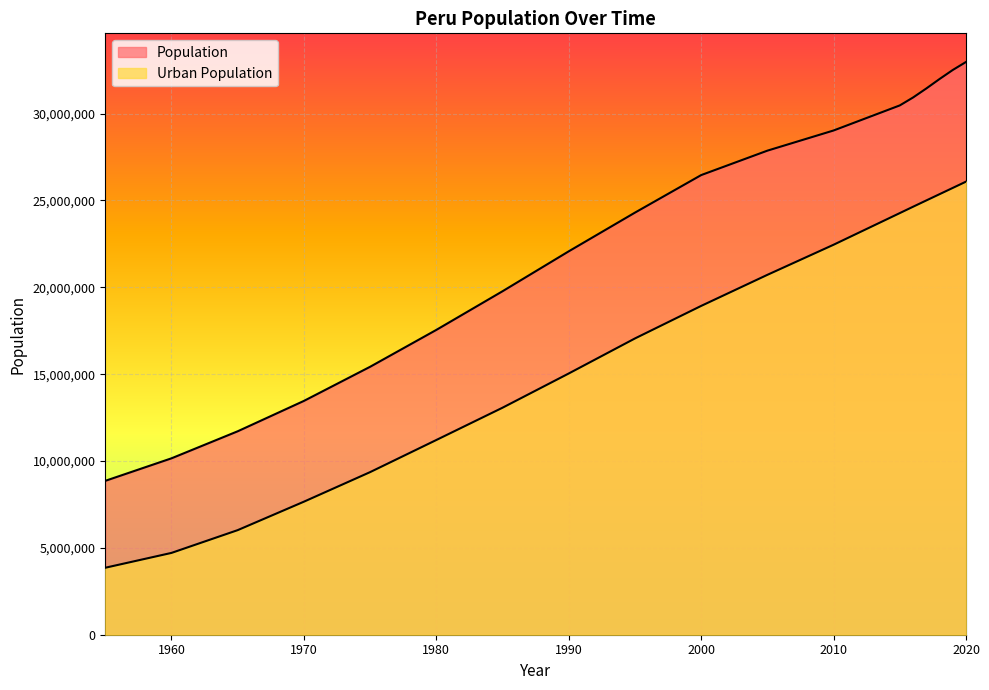

How many data points in Population are less than 26459944?

9